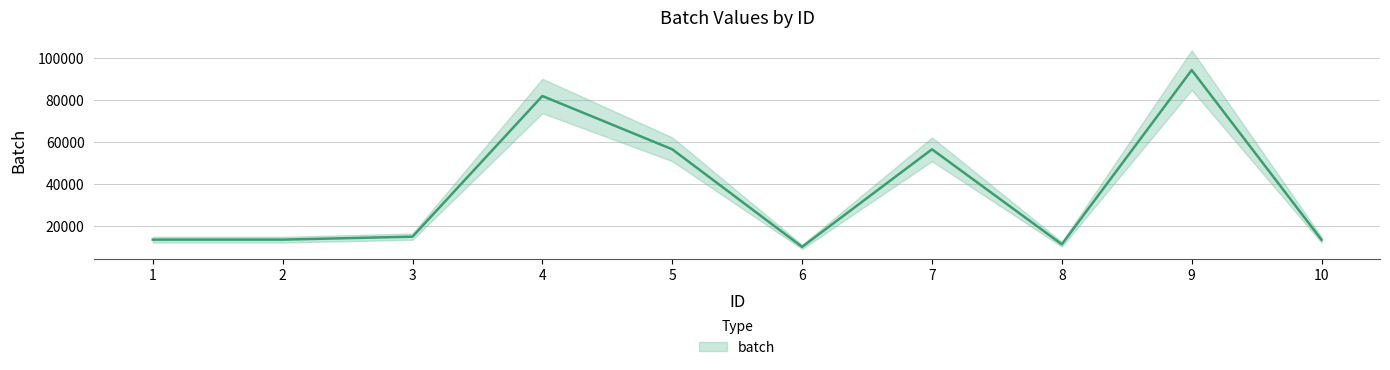

Read the value at 7, to the nearest 10.

56600